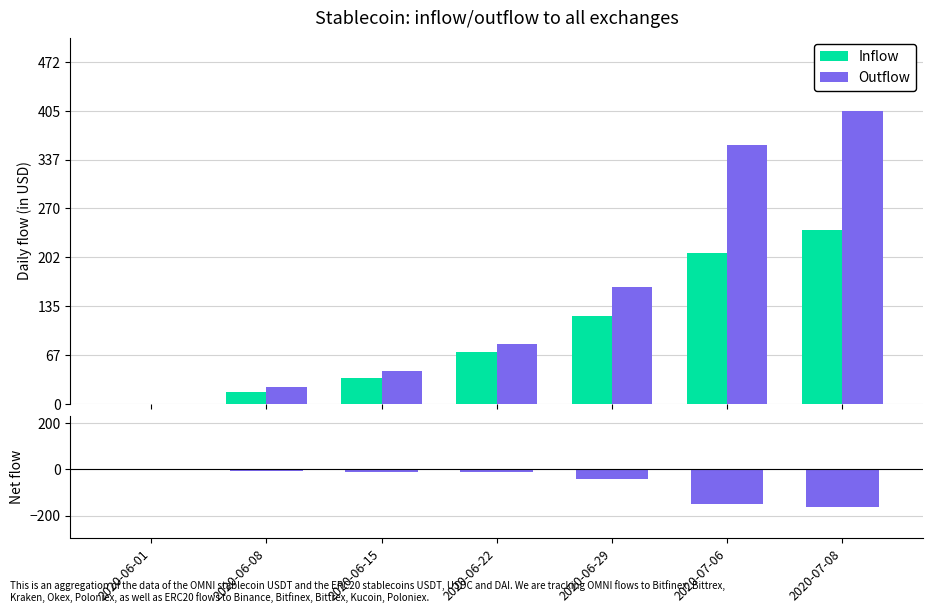

Reading left to right, what are all the values shown in this chart?

Inflow: 0	16	35	71	121	208	240
Outflow: 0	23	45	83	162	357	405
Net flow: 0	-7	-10	-12	-41	-149	-165